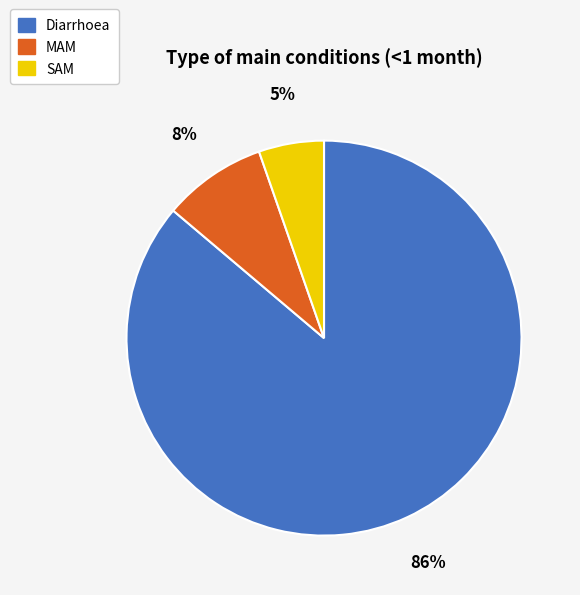

To the nearest percent, what is the combined percentage of MAM and Diarrhoea?

95%